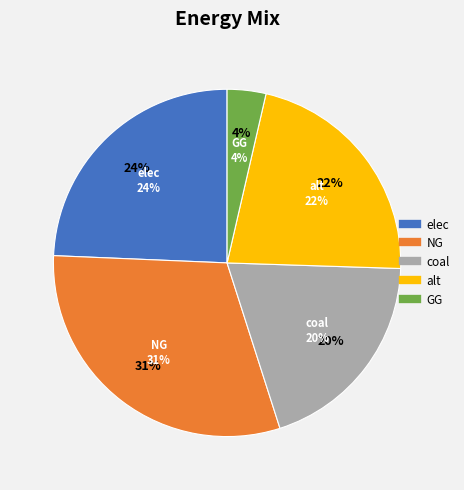

To the nearest percent, what portion does NG represent?

31%